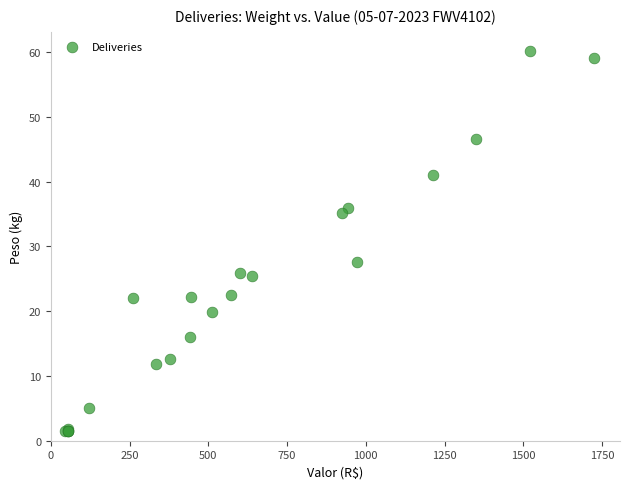

What Y value in the scatter plot is closest to 30?

27.6